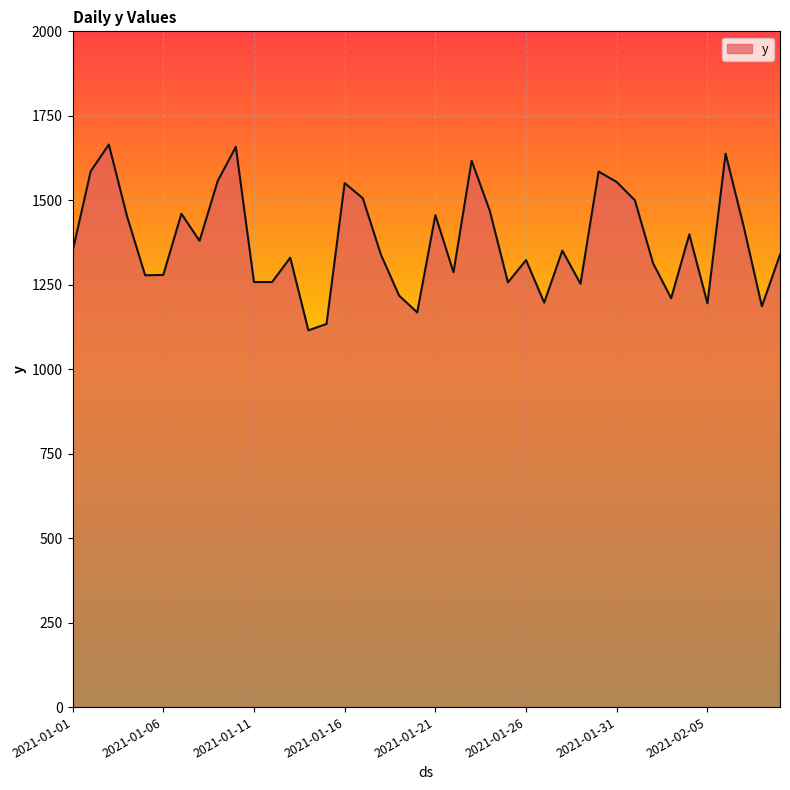

What is the maximum value shown in the chart?

1665